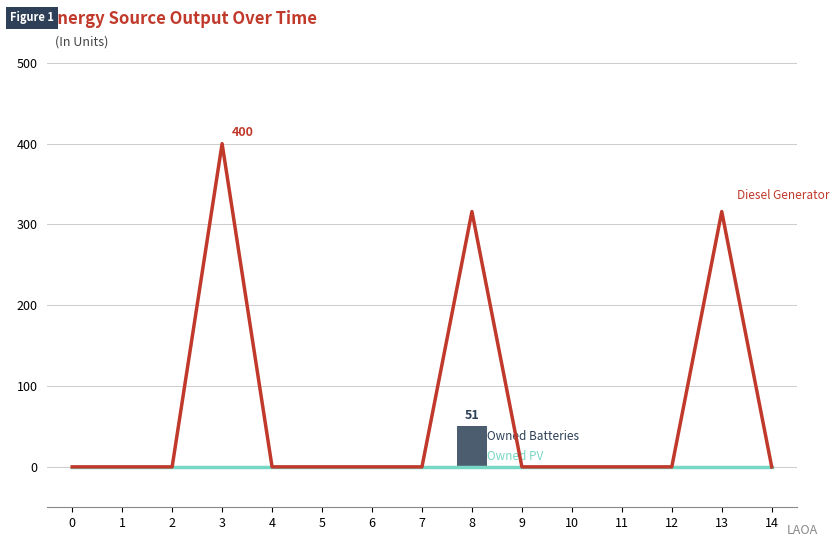

How many values in the Diesel Generator series exceed 0?

3